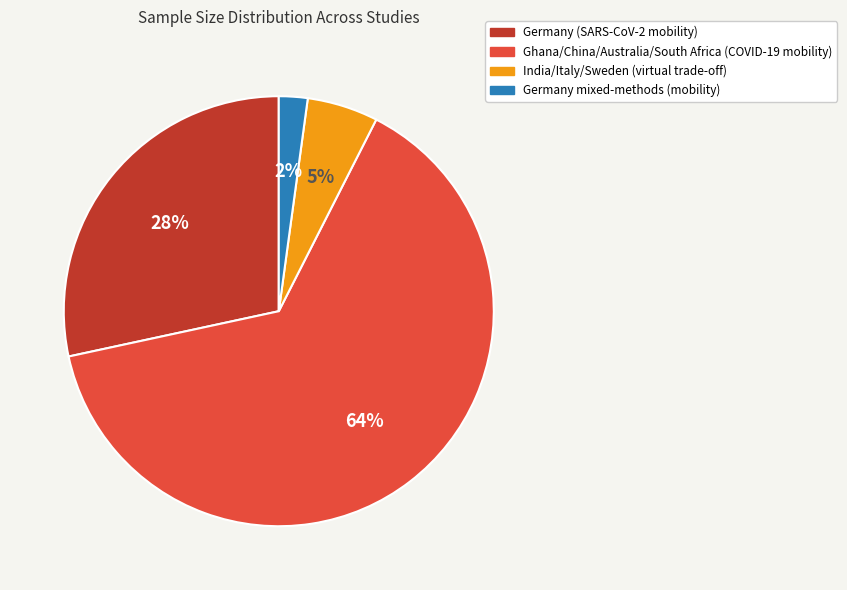

Which has a higher value, India/Italy/Sweden (virtual trade-off) or Germany mixed-methods (mobility)?

India/Italy/Sweden (virtual trade-off)